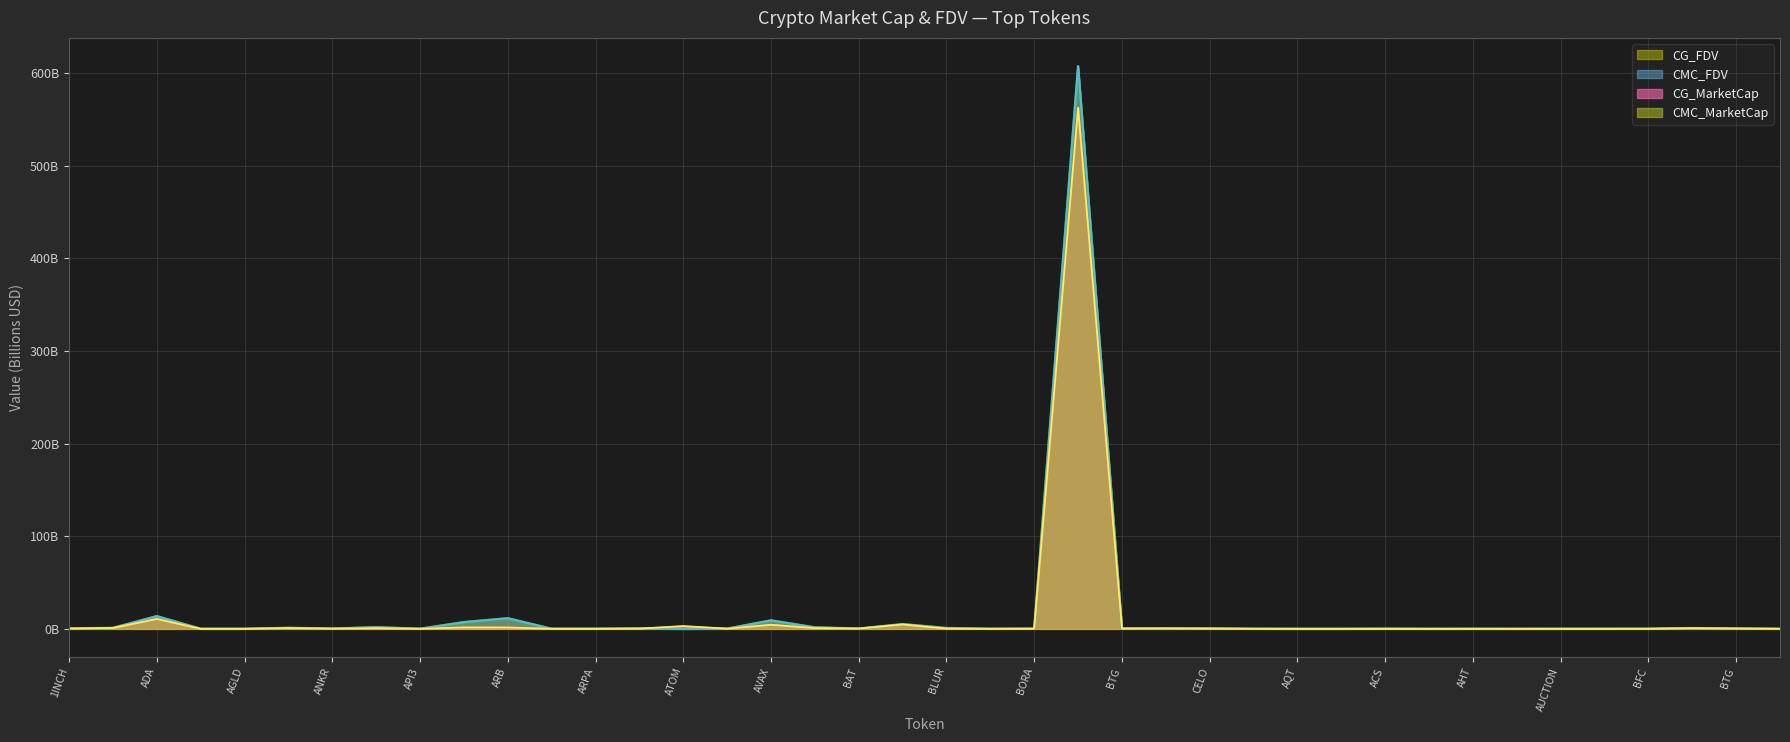

Reading right to left, extract all data points from this chart.

CMC_FDV: 0.1	0.4	0.8	0.1	0.1	0.1	0.1	0.1	0.1	0.2	0.0	0.0	0.1	0.5	0.5	0.4	607.8	0.2	0.1	0.9	5.1	0.3	1.6	9.1	0.2	0.0	0.4	0.1	0.1	11.5	7.3	0.1	1.8	0.2	1.1	0.0	0.1	13.7	1.0	0.5
CMC_MarketCap: 0.0	0.3	0.7	0.1	0.0	0.0	0.1	0.0	0.0	0.0	0.0	0.0	0.1	0.3	0.4	0.3	562.8	0.1	0.1	0.2	4.7	0.3	0.8	4.4	0.2	3.1	0.2	0.1	0.1	1.5	1.5	0.1	0.7	0.2	0.8	0.0	0.0	10.7	0.9	0.3
CG_MarketCap: 0.0	0.3	0.7	0.1	0.0	0.0	0.1	0.0	0.0	0.1	0.0	0.0	0.1	0.3	0.4	0.3	562.3	0.1	0.1	0.2	4.7	0.3	0.8	4.4	0.2	2.6	0.2	0.1	0.1	1.5	1.5	0.1	0.7	0.2	0.8	0.0	0.0	10.7	0.9	0.3
CG_FDV: 0.1	0.4	0.8	0.1	0.1	0.1	0.0	0.1	0.1	0.2	0.0	0.0	0.1	0.5	0.5	0.4	607.2	0.2	0.1	0.9	5.1	0.3	1.6	9.1	0.2	0.0	0.4	0.1	0.1	11.5	7.3	0.1	1.8	0.2	1.1	0.0	0.1	13.7	1.0	0.5